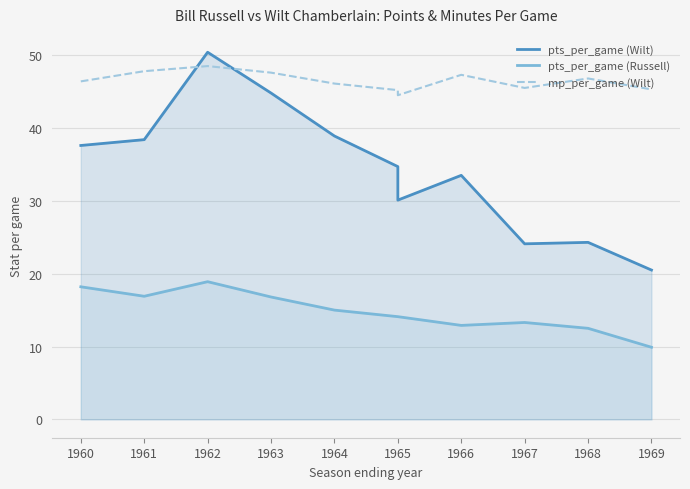

At which label is pts_per_game (Wilt) closest to 35?

1965